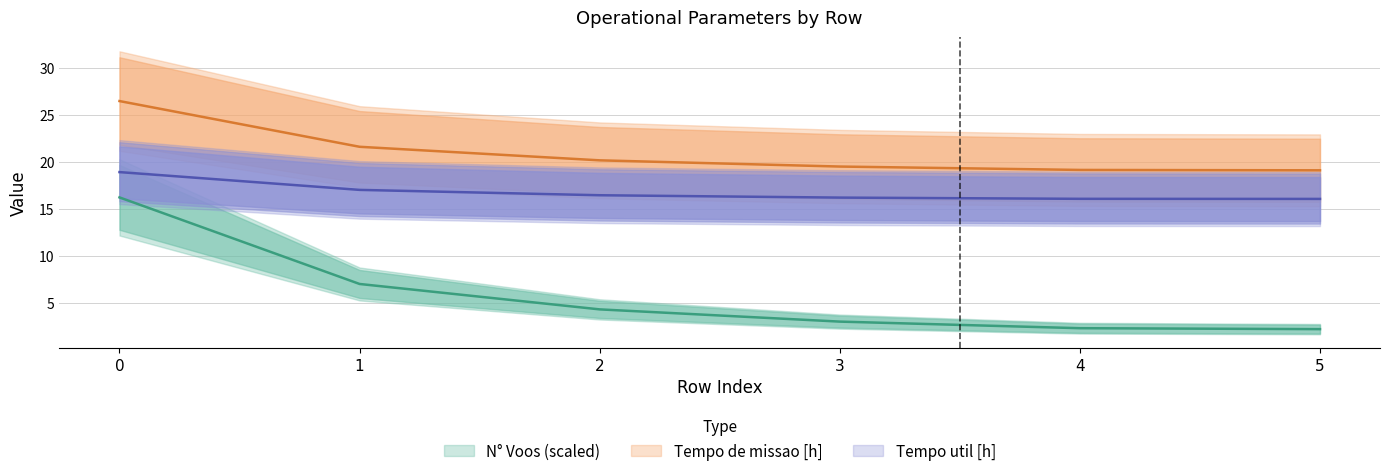

True or false: Tempo de missao [h] and Capacidade operacional [ha/h] cross at least once.

False